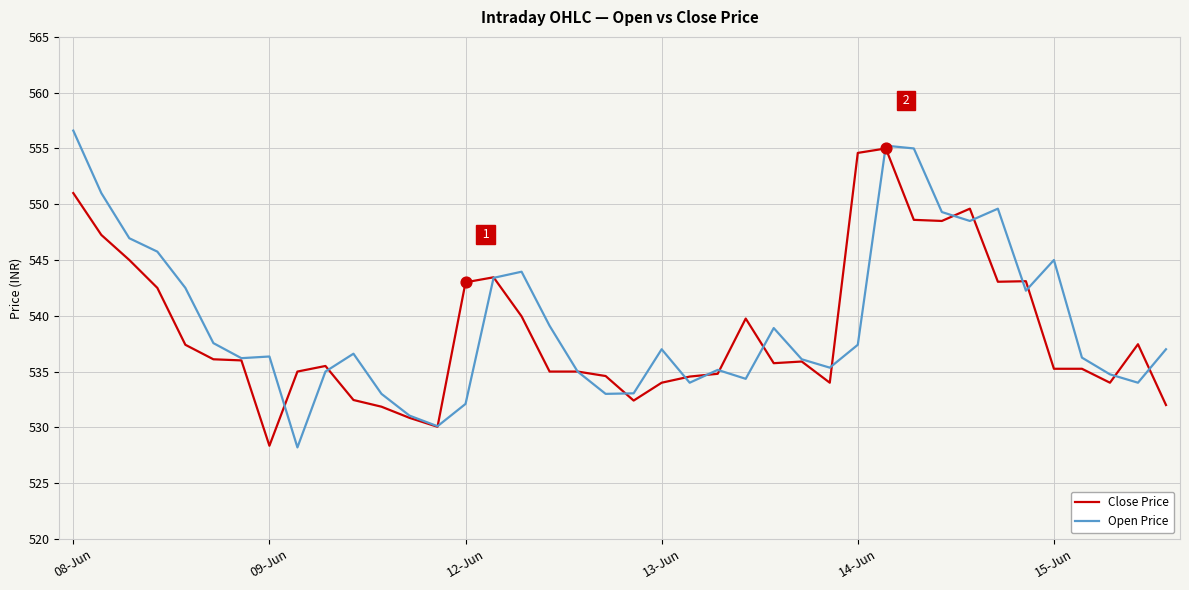

How many lines are shown in the chart?

2